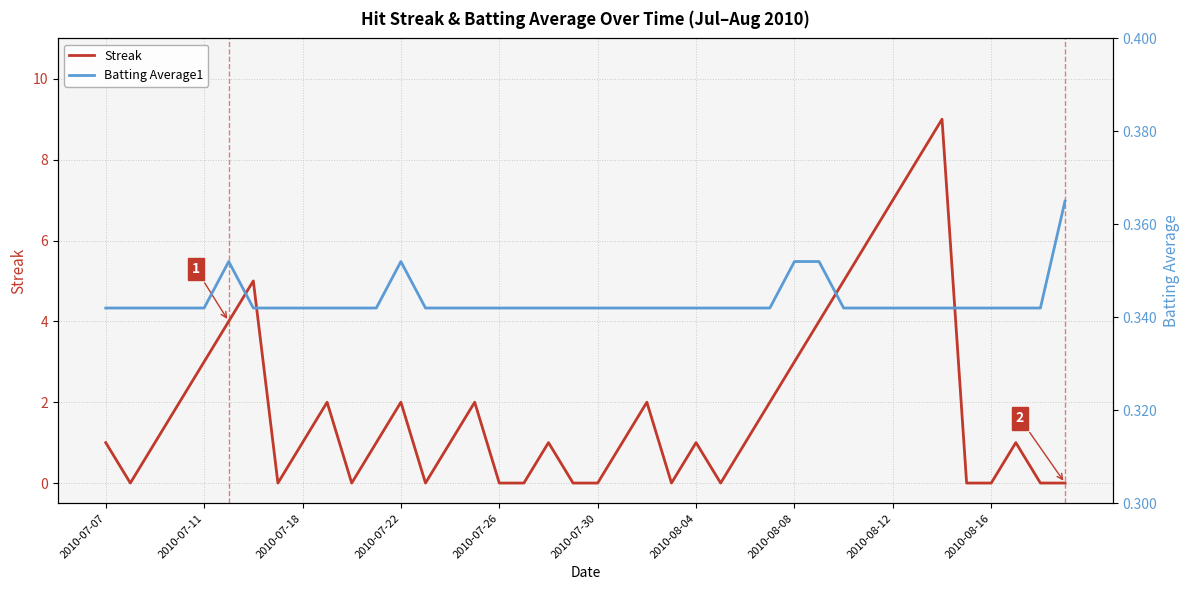

How many intersections are there between Streak and Batting Average1?

19